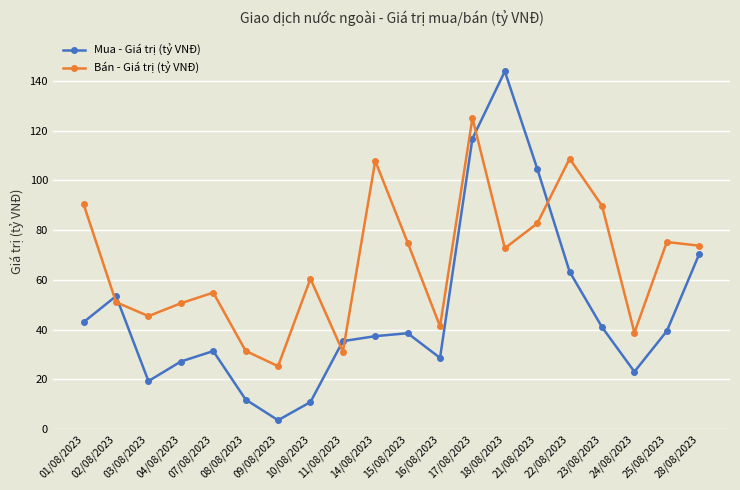

How many times do Mua - Giá trị (tỷ VNĐ) and Bán - Giá trị (tỷ VNĐ) cross each other?

6